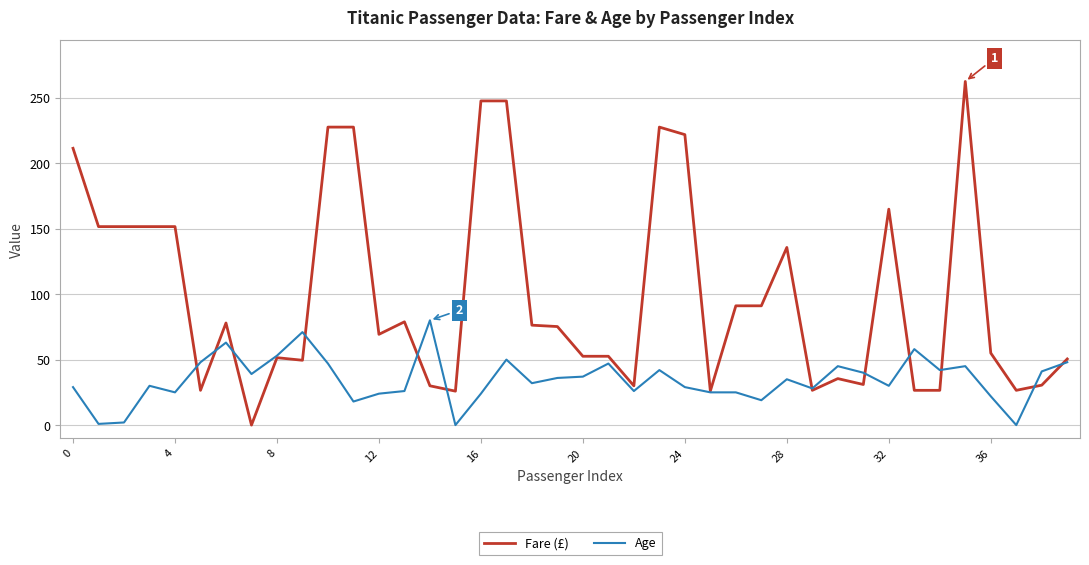

Which series has the widest spread of values?

Fare (£)